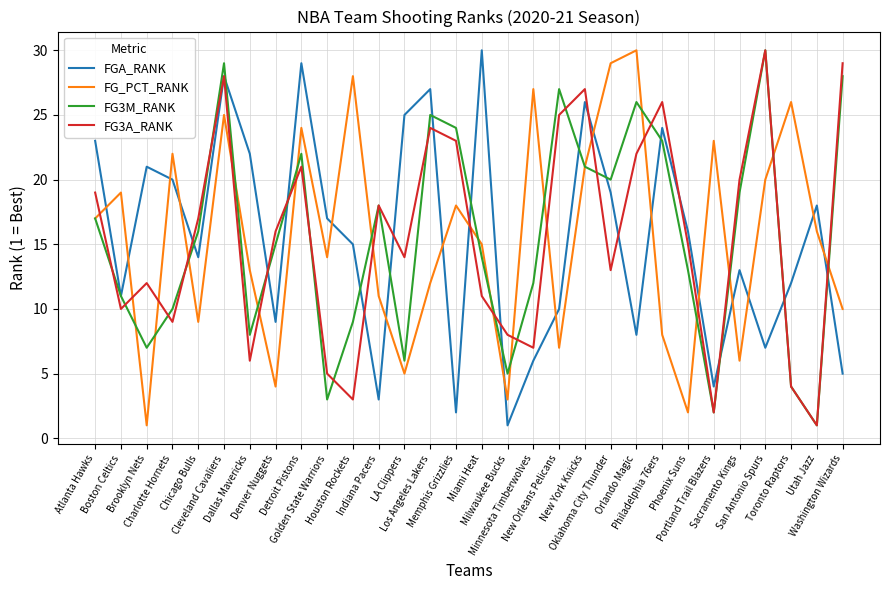

Which series ends up on top after the final intersection of FGA_RANK and FG_PCT_RANK?

FG_PCT_RANK